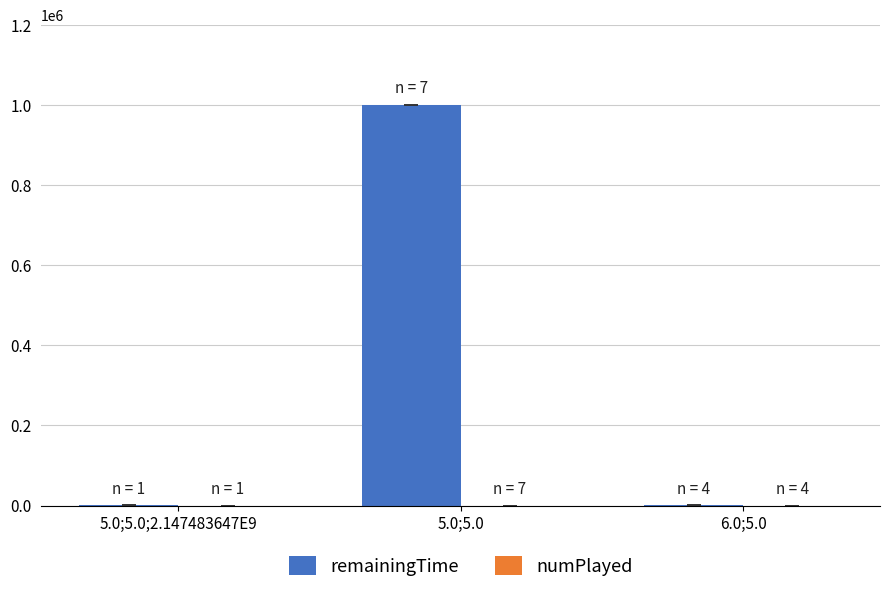

Which series has the largest total across all categories?

remainingTime